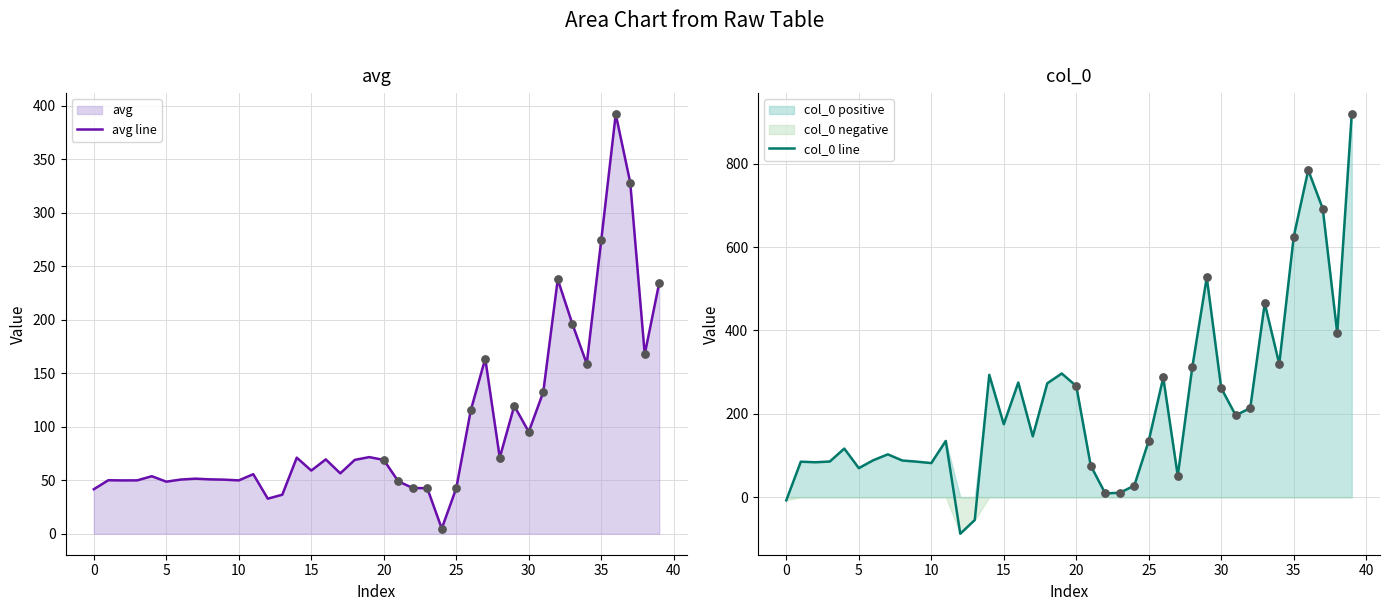

What is the total value across all series at 39?

1153.6